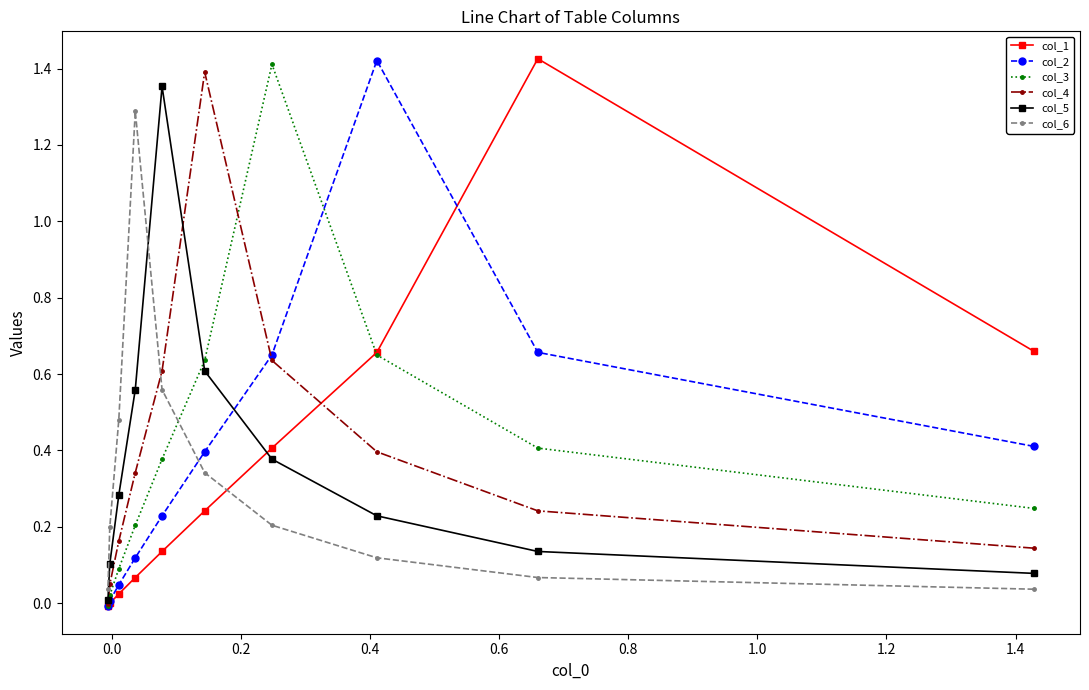

After their last crossing, which series has the higher values: col_3 or col_1?

col_1